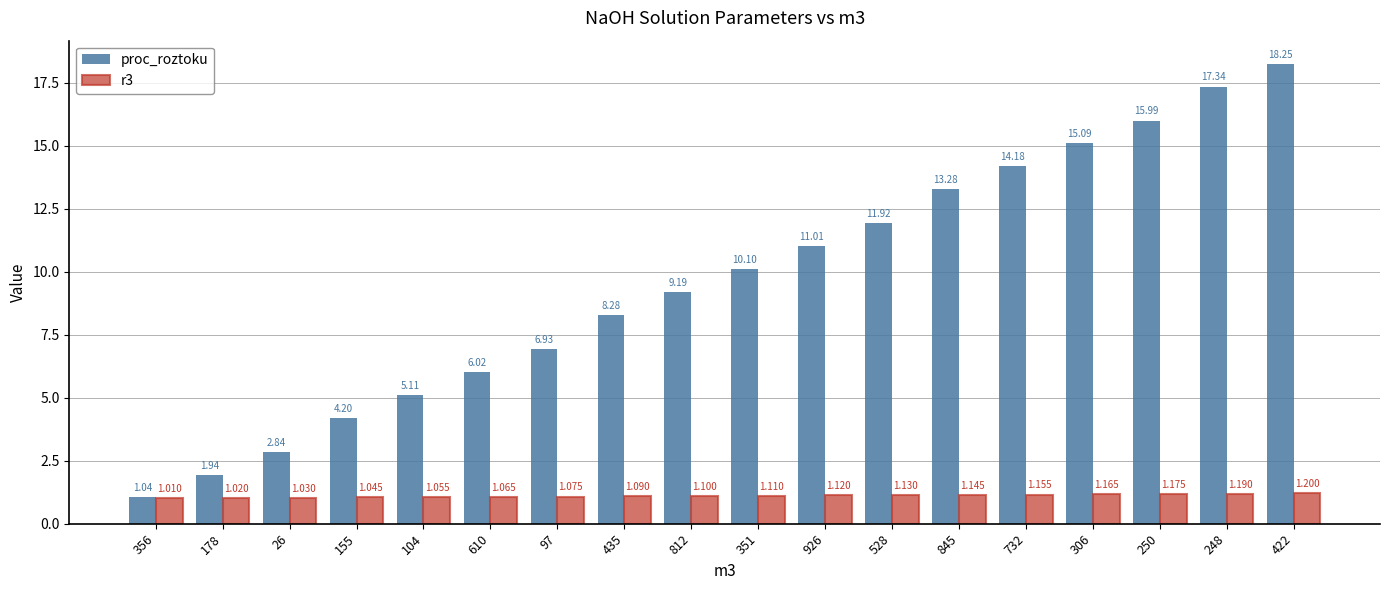

Which series changed the most between 26 and 845?

proc_roztoku